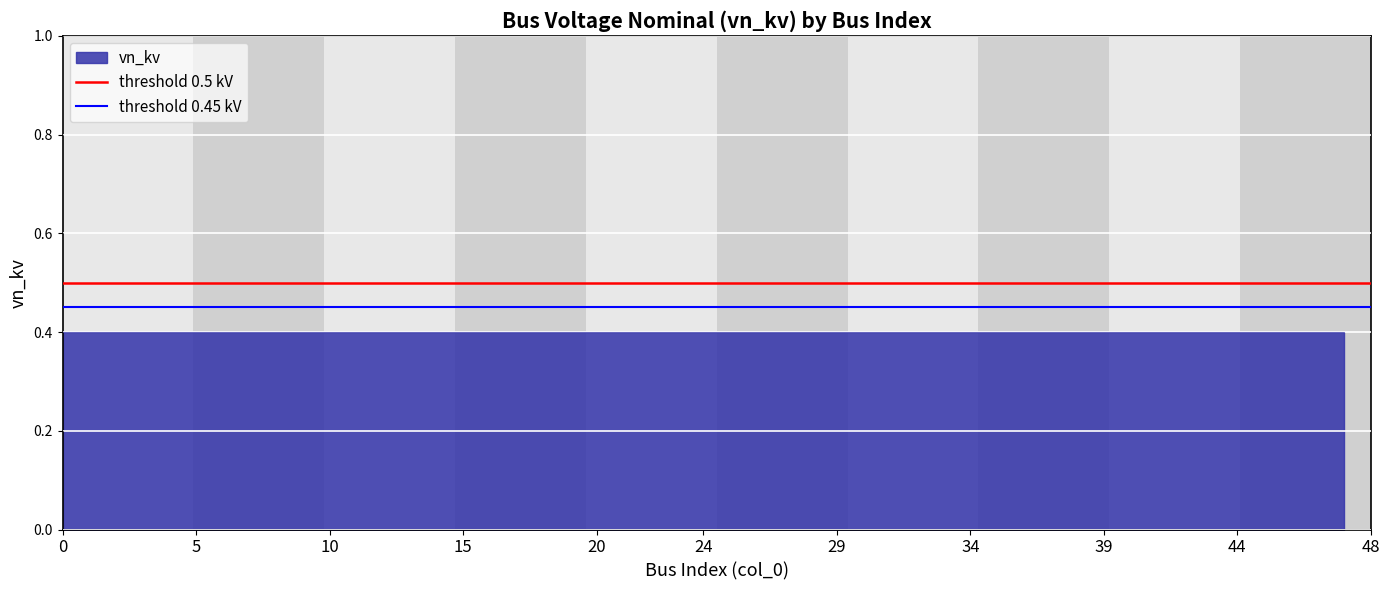

How many lines are shown in the chart?

2